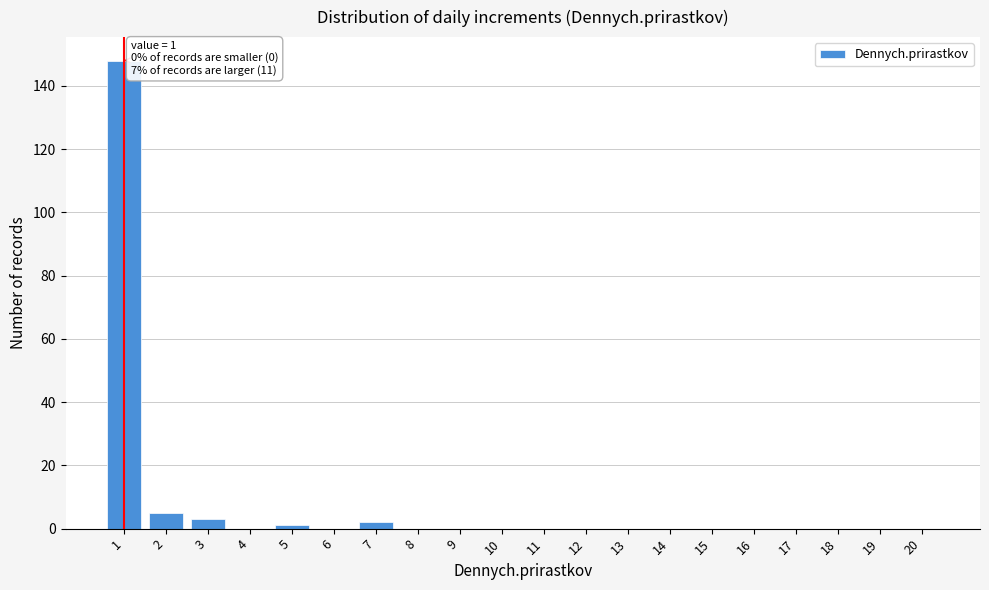

Reading left to right, list all the values displayed in this chart.

1=148	2=5	3=3	4=0	5=1	6=0	7=2	8=0	9=0	10=0	11=0	12=0	13=0	14=0	15=0	16=0	17=0	18=0	19=0	20=0